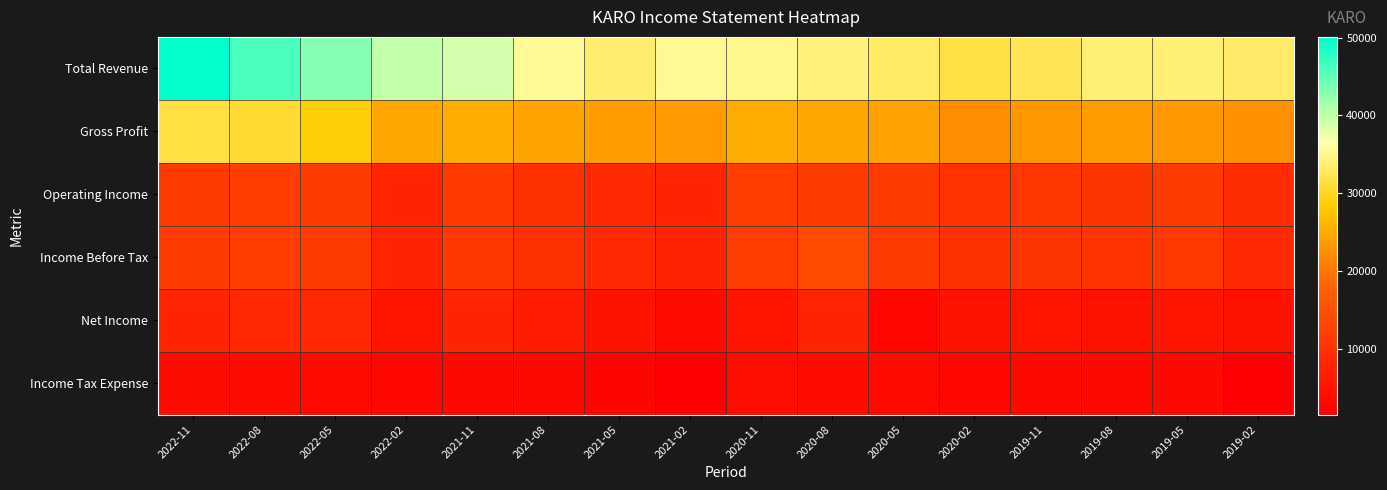

Between 2021-11 and 2021-08, which is larger?

2021-11